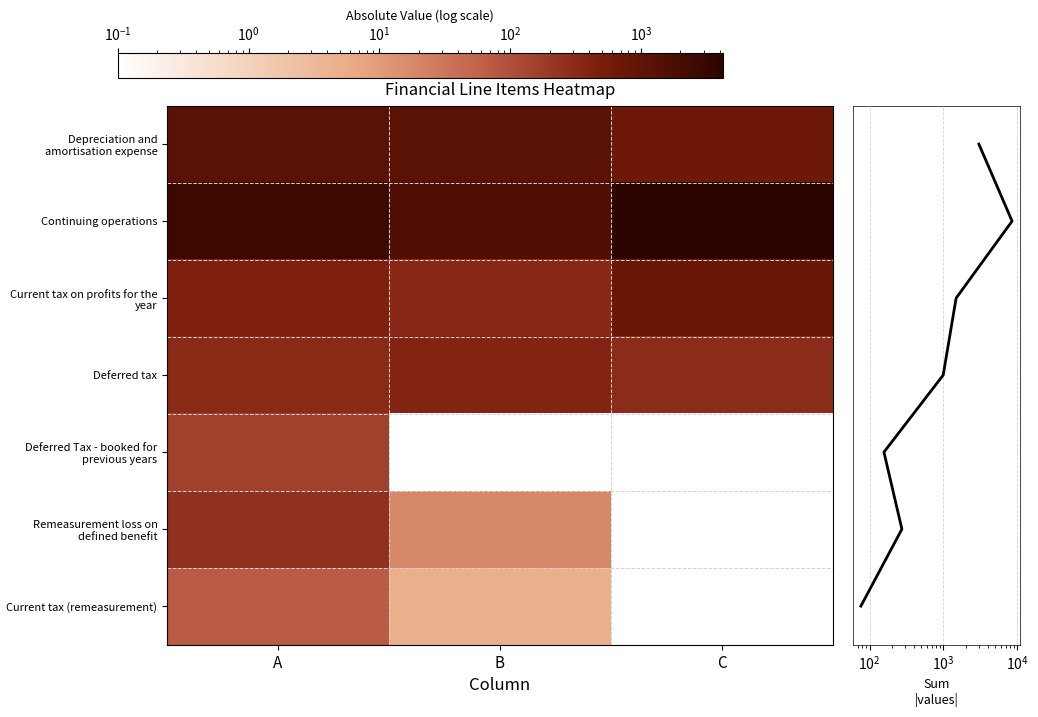

The value of Current tax on profits for the year at A is 619.8. True or false?

False